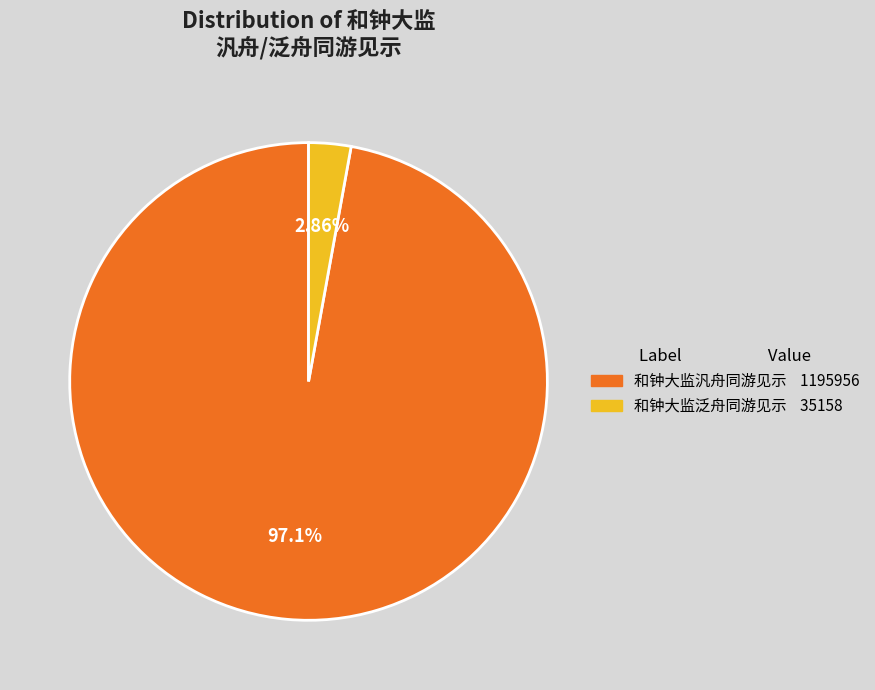

Count the number of slices in the pie.

2